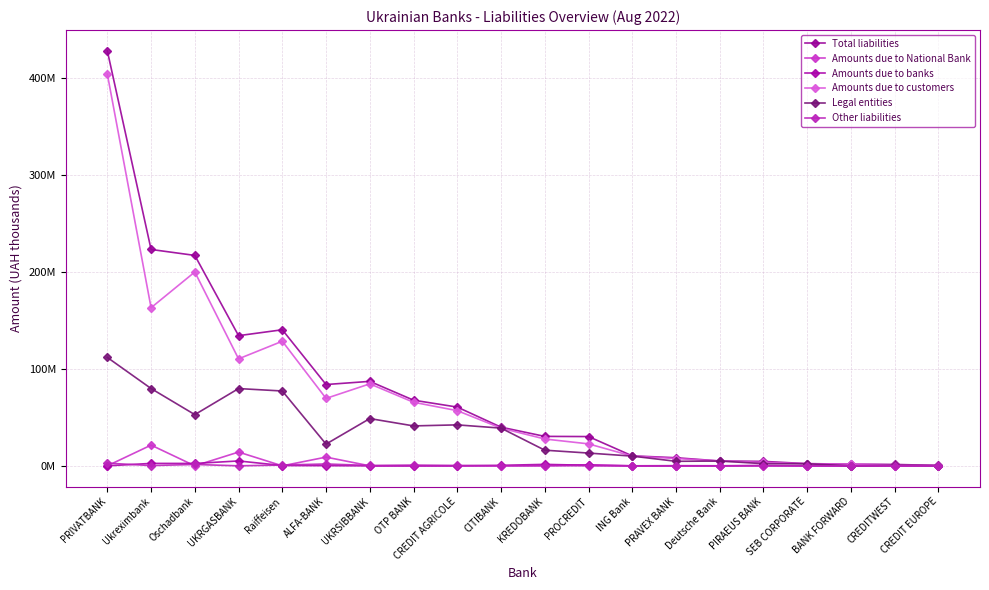

What is the spread (max minus min) of values at UKRSIBBANK?

87097734.0